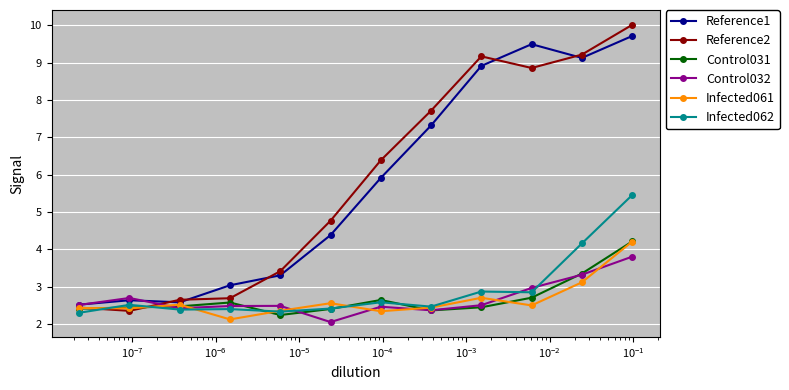

What is the greatest value displayed?

10.0